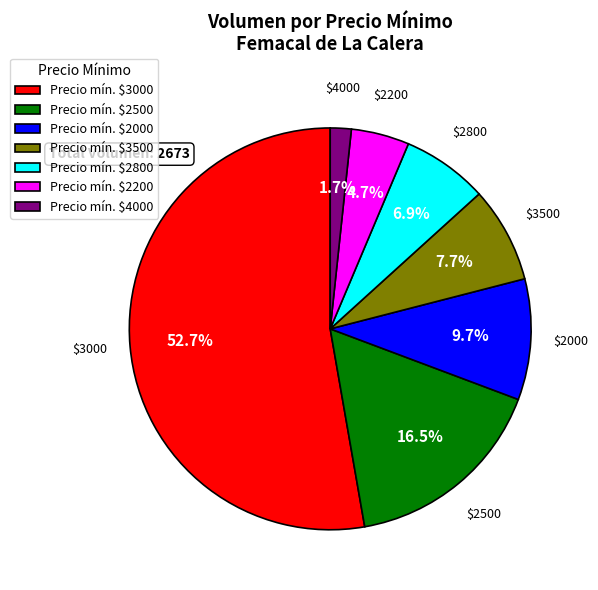

How much of the chart is everything except Precio mín. $4000?

98.3%